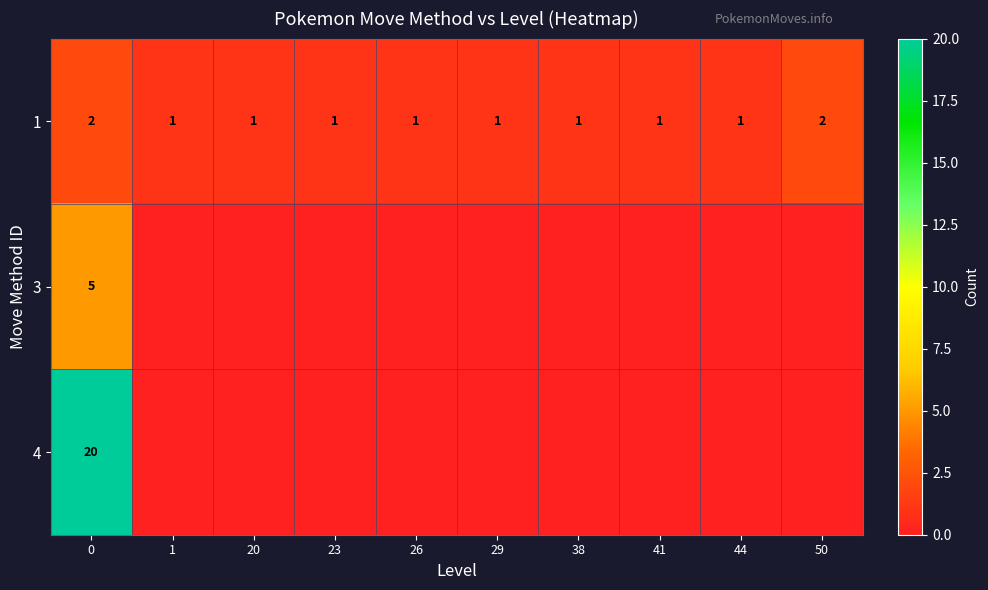

Is it true that 3 equals 5 at 0?

True